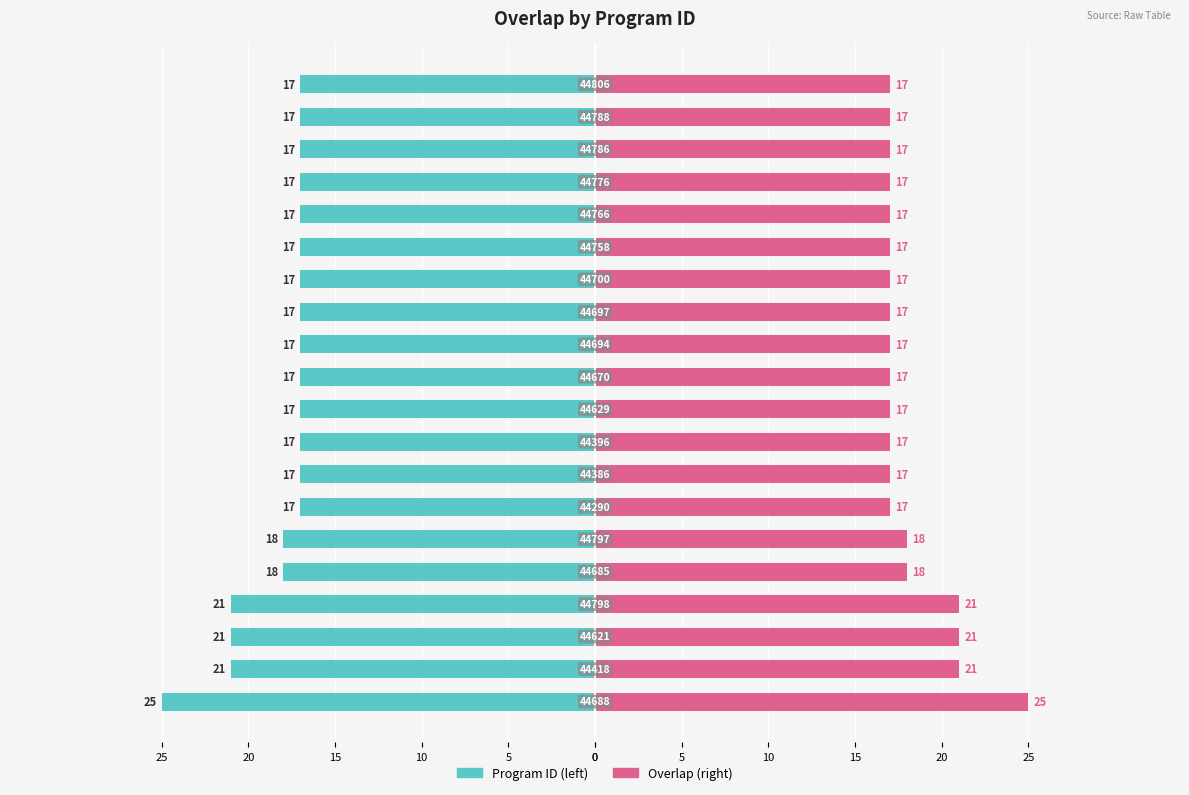

How many bars are there in total?

40